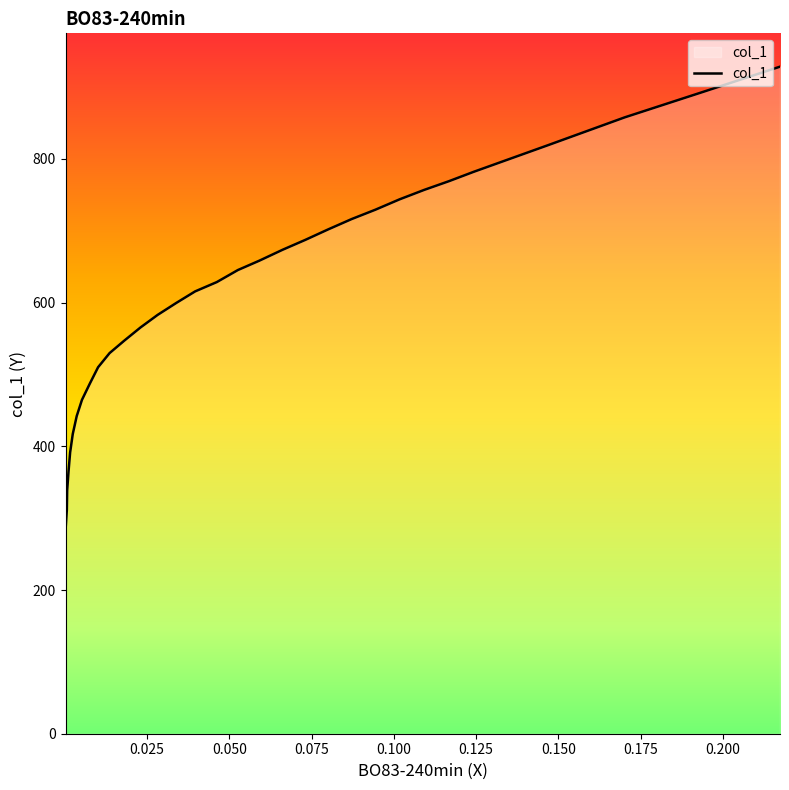

What is the average value?

607.5